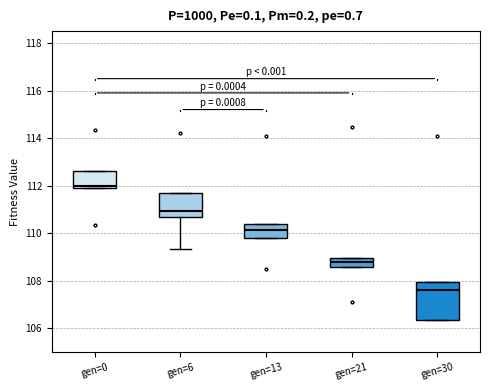

Comparing the boxes themselves (not the whiskers), which one is the tallest?

gen=30